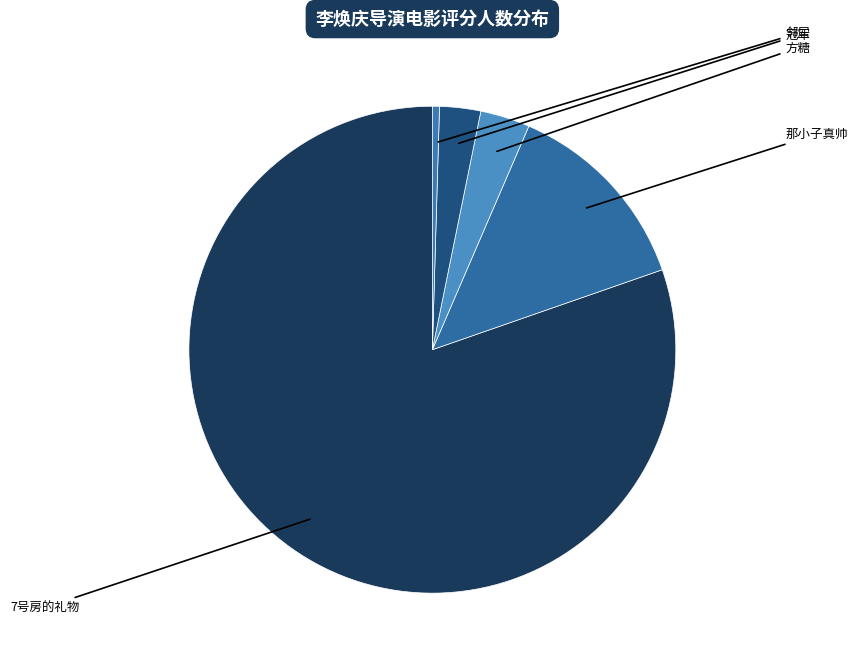

Which has a higher value, 邻居 or 方糖?

方糖